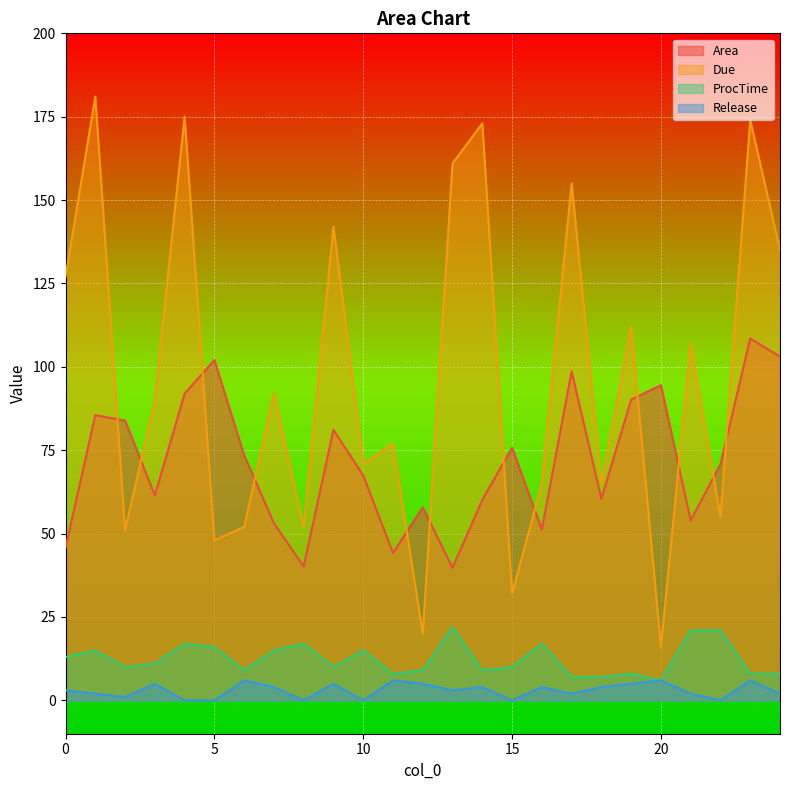

What is the total value across all series at 1?

283.5